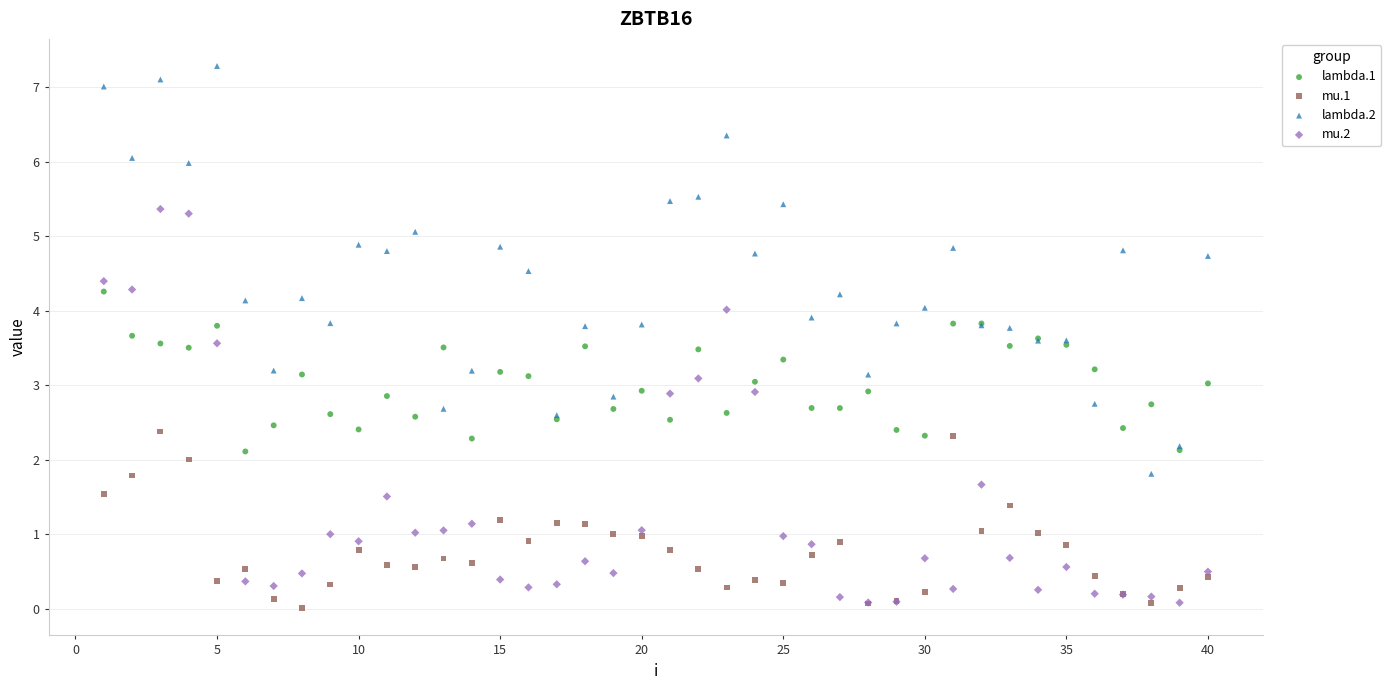

Which series has the widest spread of Y values?

lambda.2